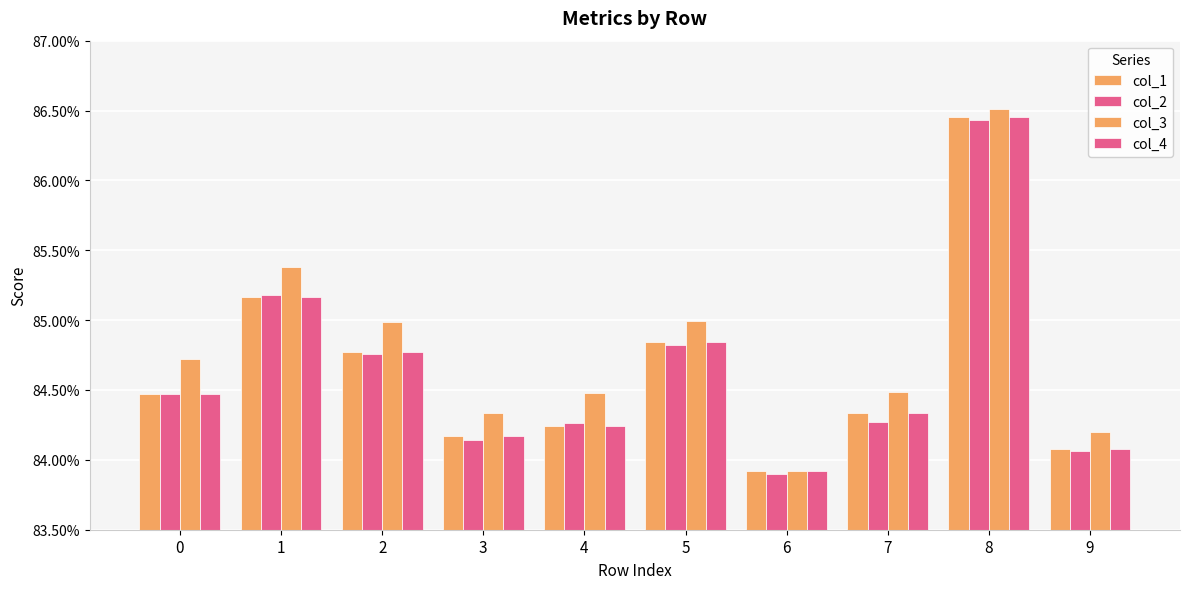

Between 1 and 5, which series saw the biggest shift?

col_3